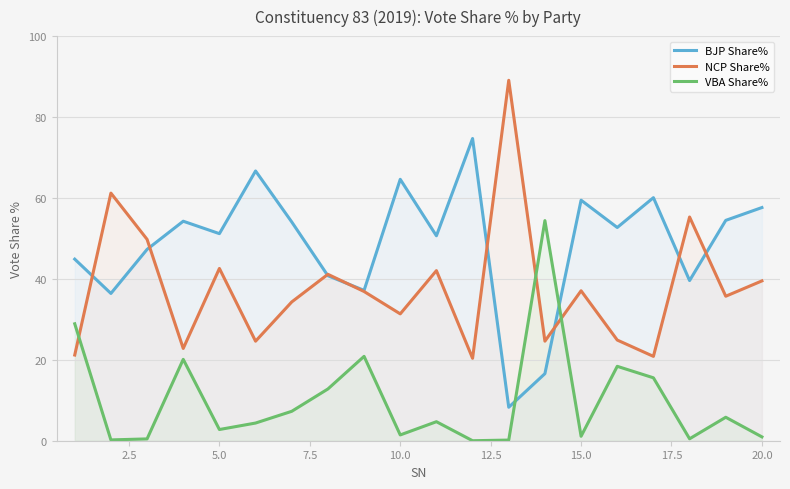

List the series in order of their peak value, lowest first.

VBA Share%, BJP Share%, NCP Share%